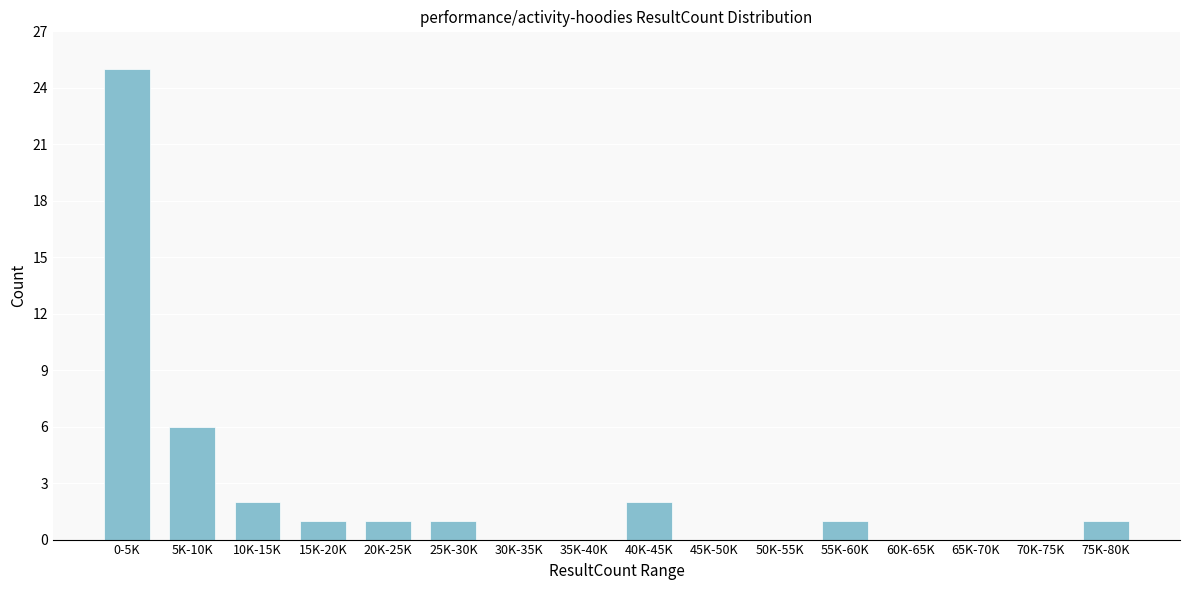

Reading left to right, transcribe all the data shown in this chart.

0-5K=25	5K-10K=6	10K-15K=2	15K-20K=1	20K-25K=1	25K-30K=1	30K-35K=0	35K-40K=0	40K-45K=2	45K-50K=0	50K-55K=0	55K-60K=1	60K-65K=0	65K-70K=0	70K-75K=0	75K-80K=1